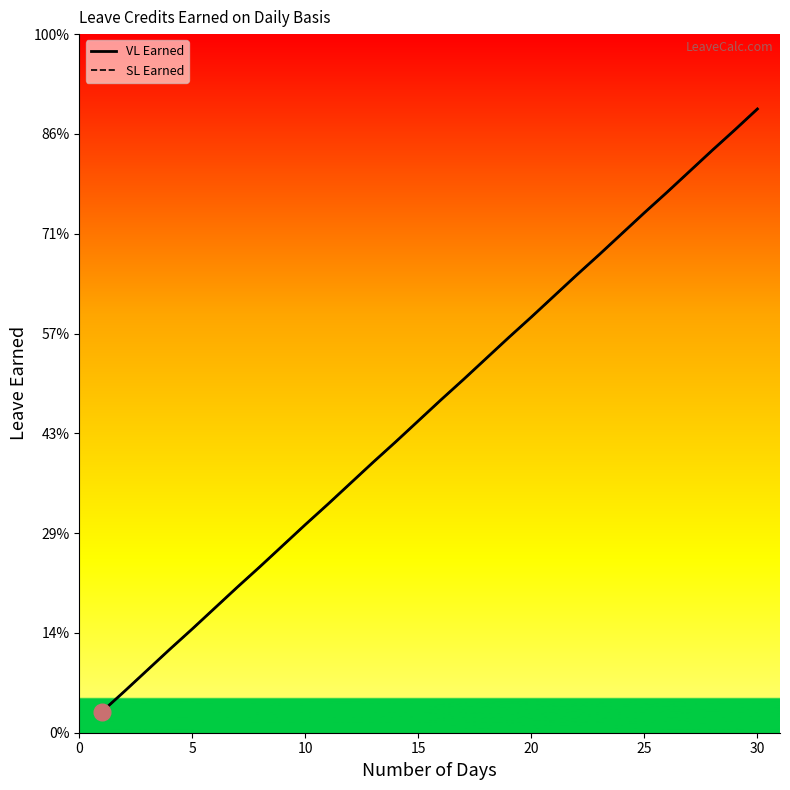

True or false: VL Earned and SL Earned cross at least once.

False